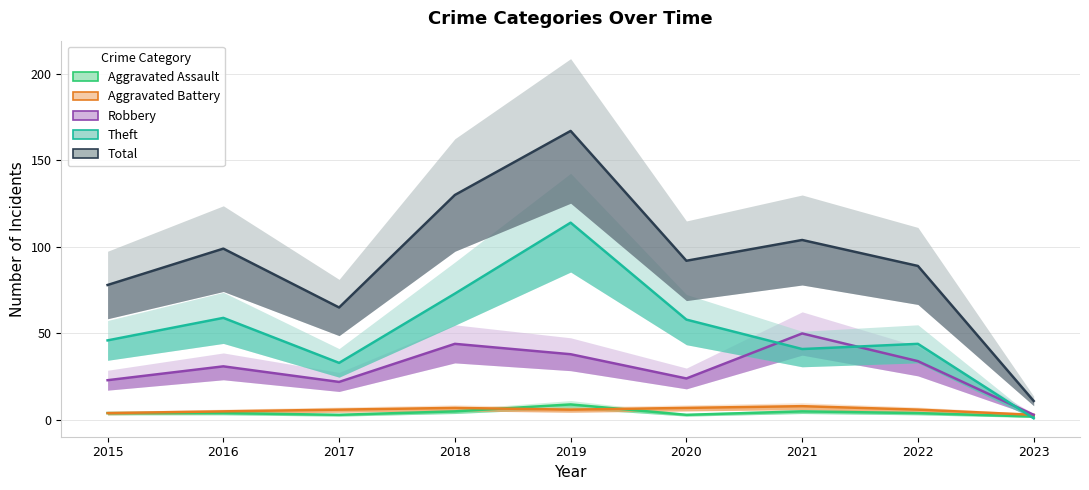

Reading left to right, list all the values displayed in this chart.

Aggravated Assault: 4	4	3	5	9	3	5	4	2
Aggravated Battery: 4	5	6	7	6	7	8	6	3
Robbery: 23	31	22	44	38	24	50	34	3
Theft: 46	59	33	73	114	58	41	44	1
Total: 78	99	65	130	167	92	104	89	11